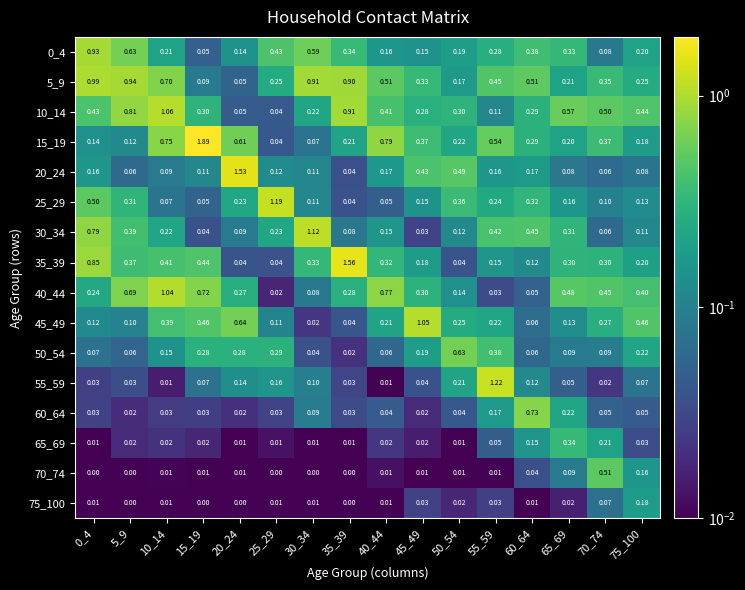

Is the value of 0_4 at 5_9 greater than the value of 55_59 at 10_14?

Yes